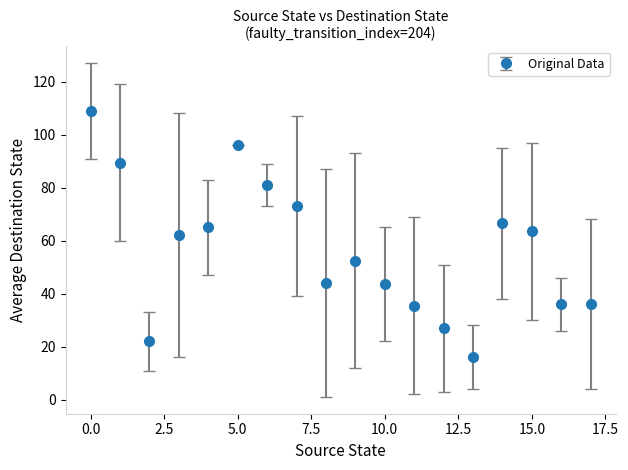

What is the smallest value displayed?

16.0